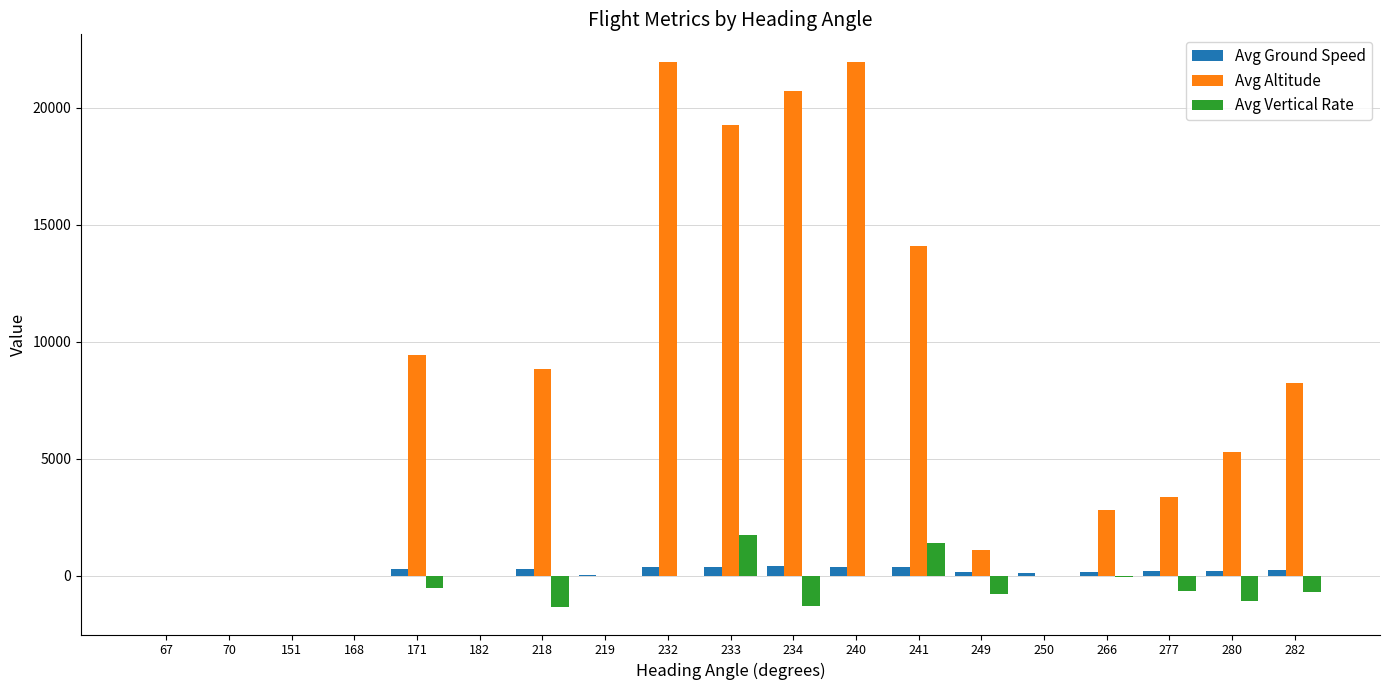

What is the sum of all Avg Ground Speed values?

3602.7